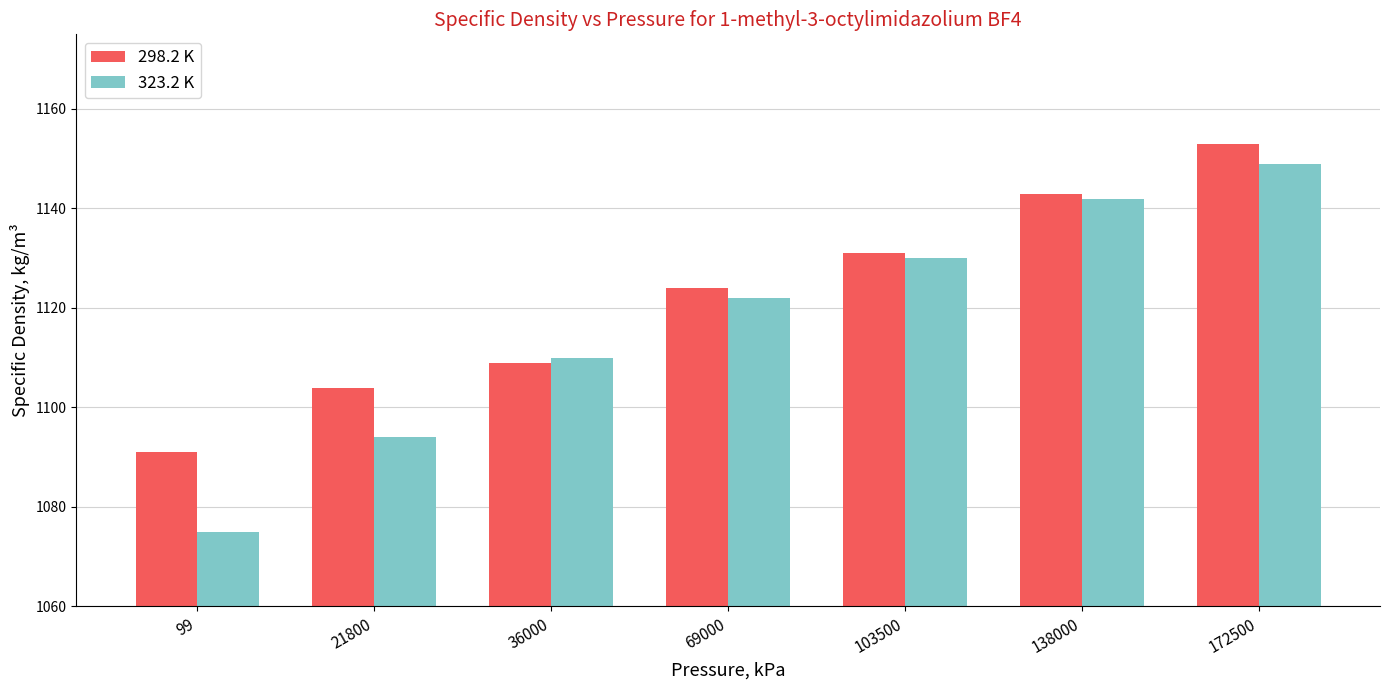

Is the value of 323.2 K at 172500 greater than the value of 298.2 K at 103500?

Yes